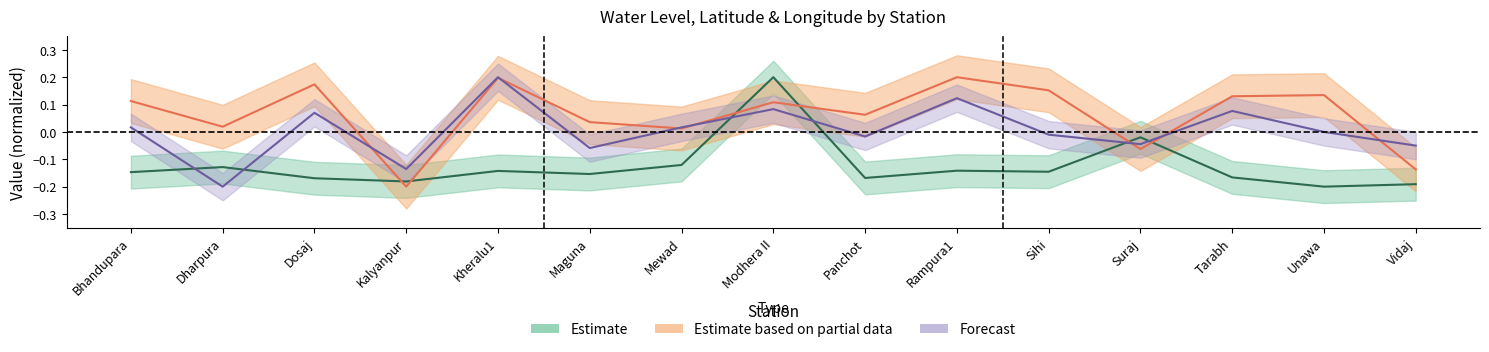

What is the sum of the Estimate values at Kheralu1 and Modhera II?

0.1